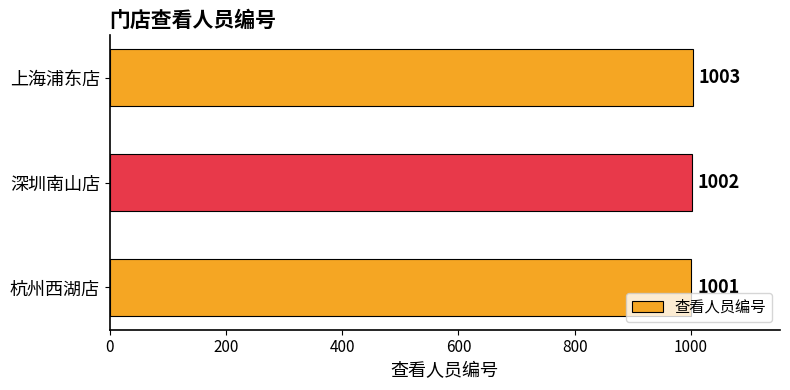

Does the chart contain any negative values?

No